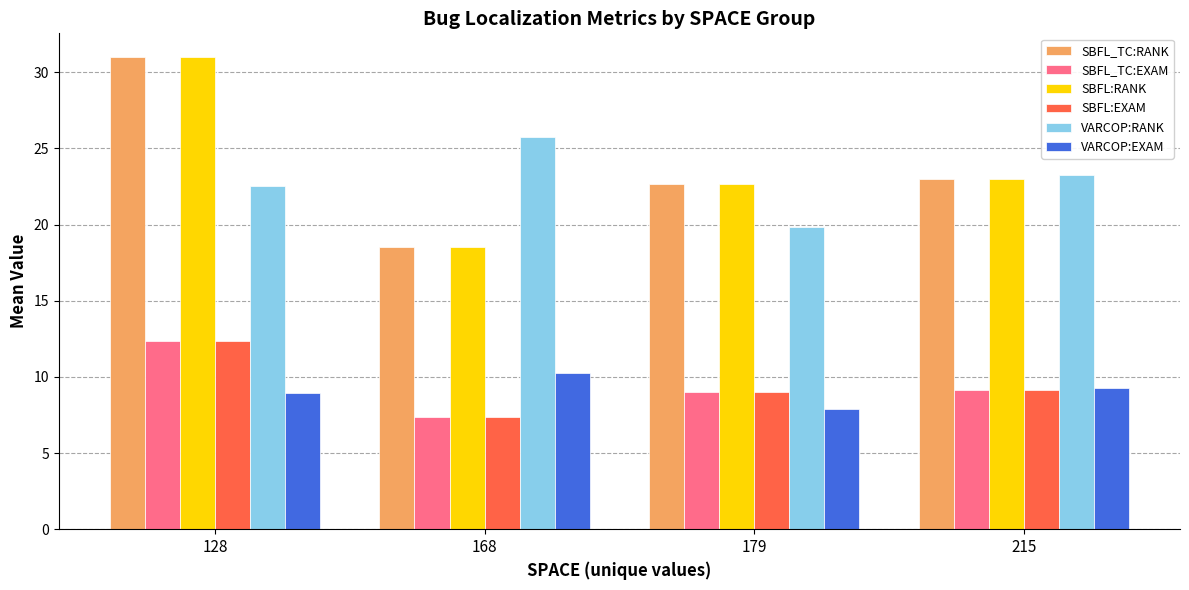

Which category has the lowest value in the SBFL:EXAM series?

168